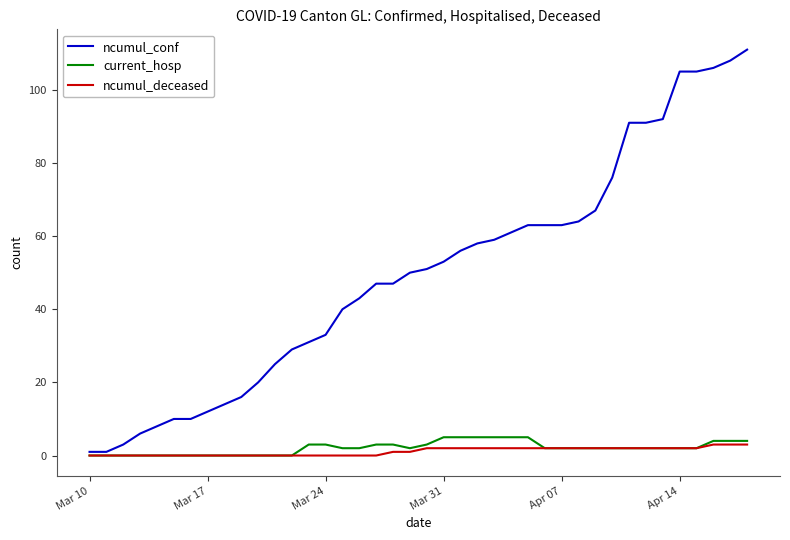

What is the maximum value shown in the chart?

111